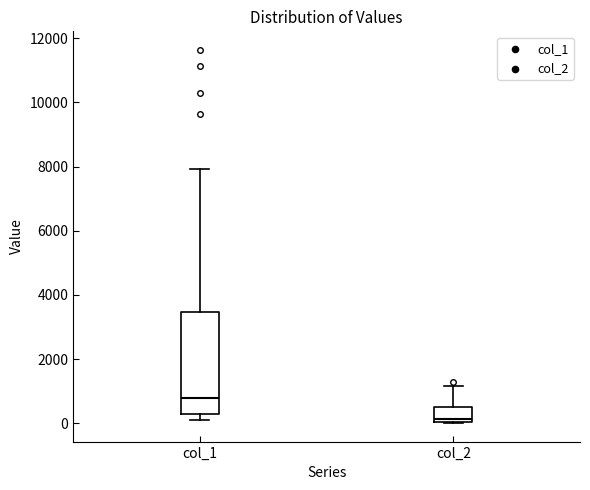

Which box's median line is the highest?

col_1